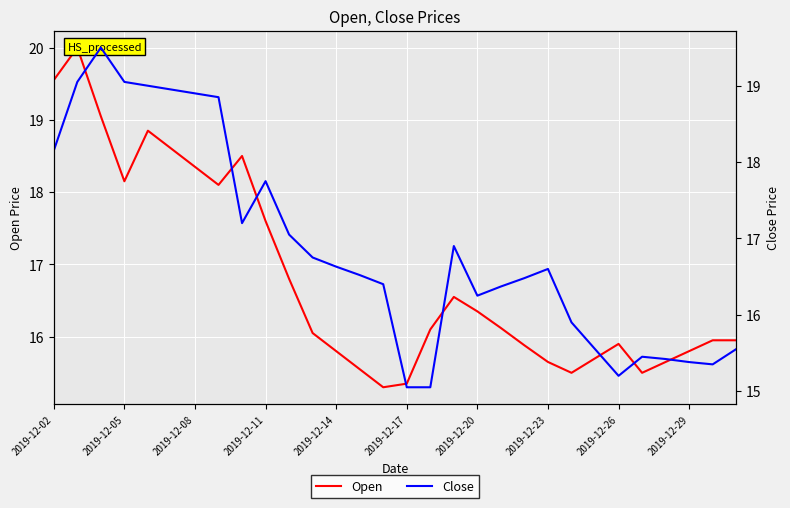

After their last crossing, which series has the higher values: Close or Open?

Open